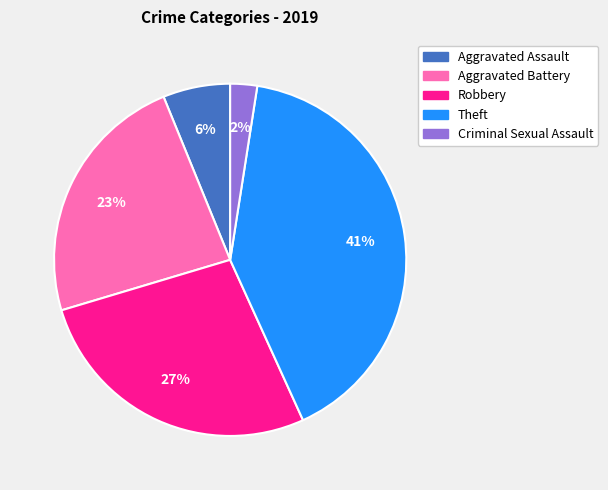

Combined, do Criminal Sexual Assault and Robbery account for over 50%?

No